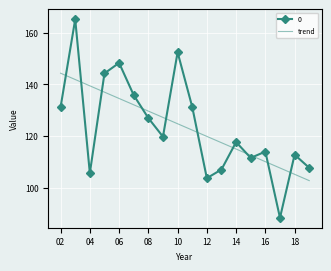

List the series in order of their peak value, highest first.

0, trend